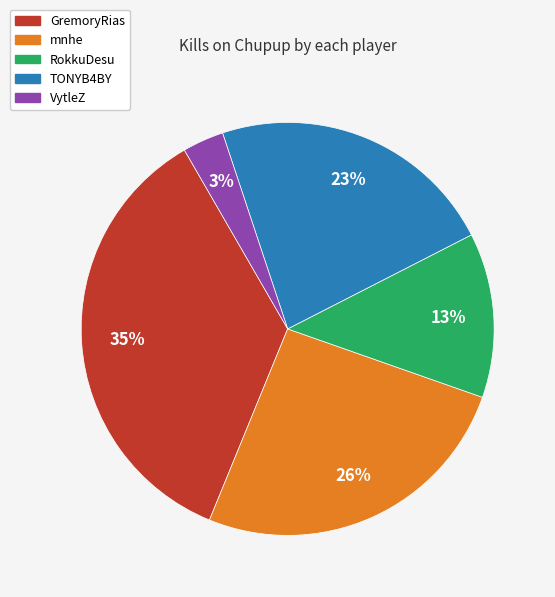

Is there any slice that represents more than half of the pie?

No